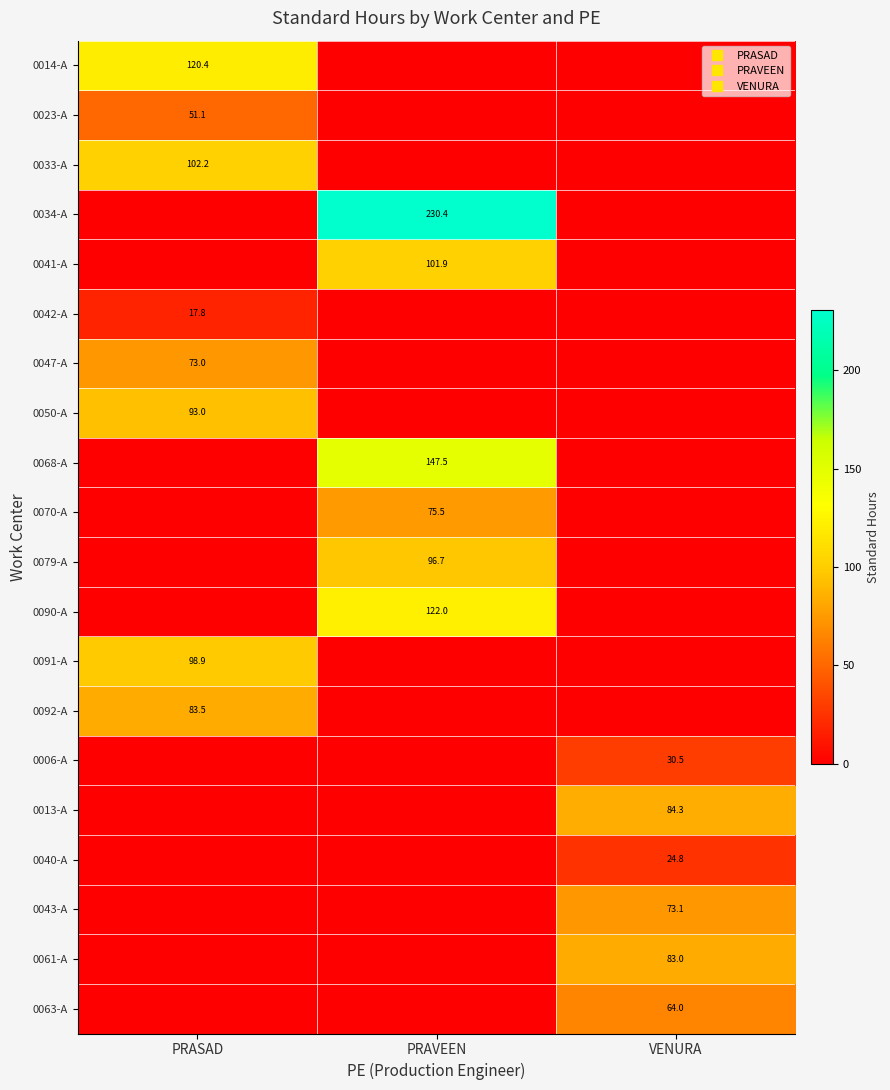

Which series has the largest total across all categories?

0034-A